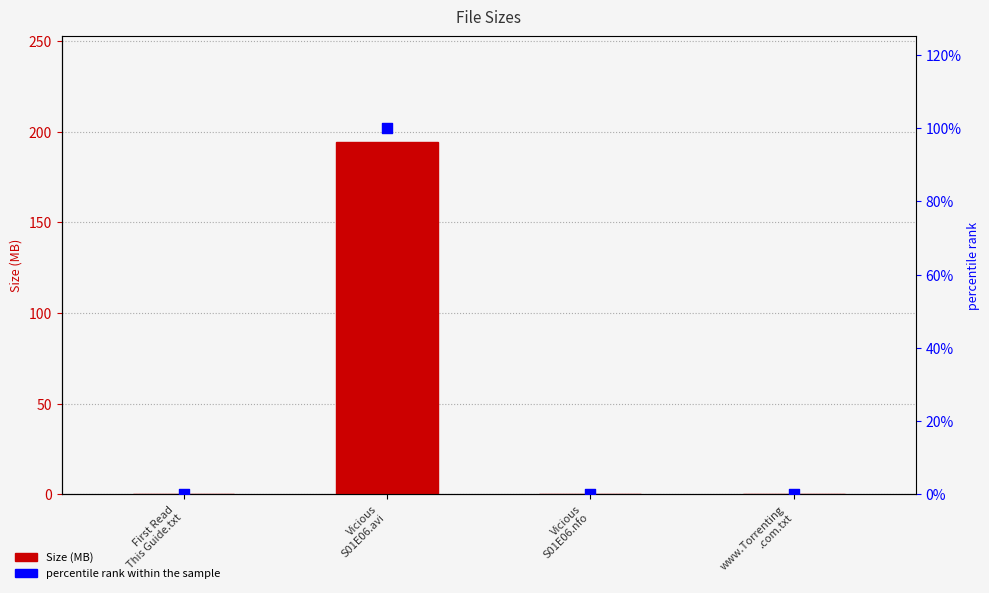

Which series has the largest Y range (max minus min)?

Size (MB)